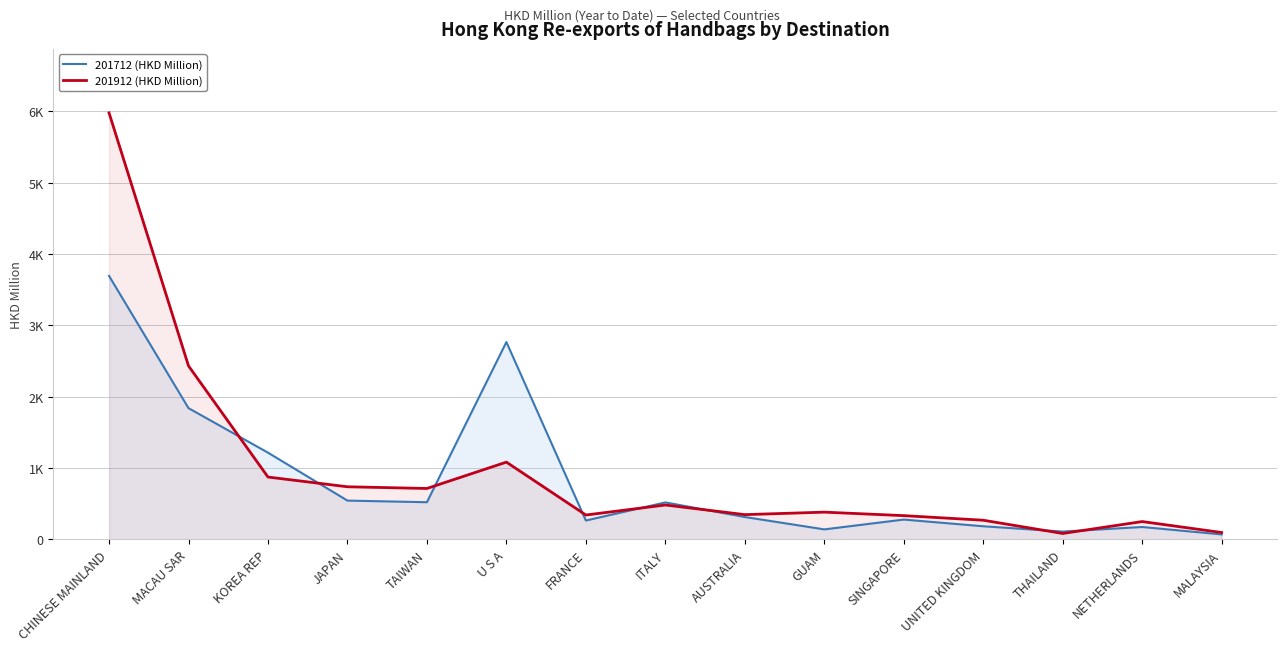

What is the difference between the maximum and minimum values in the 201712 (HKD Million) series?

3624.5